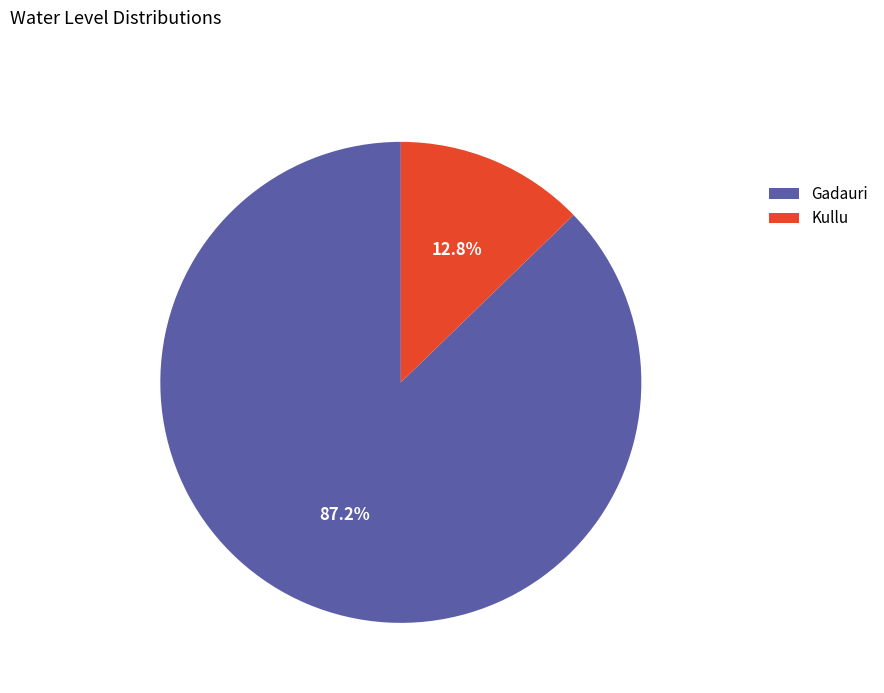

Which has a higher value, Gadauri or Kullu?

Gadauri